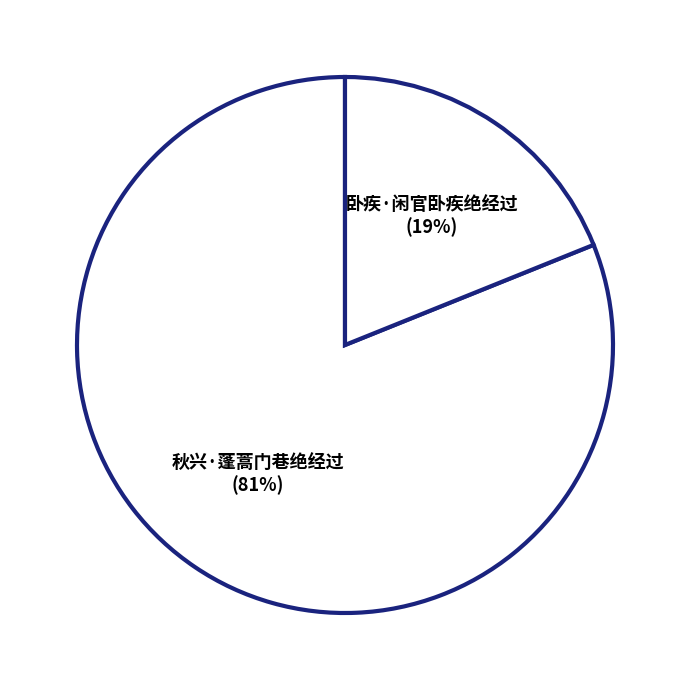

What is the smallest slice in the pie chart?

卧疾·闲官卧疾绝经过